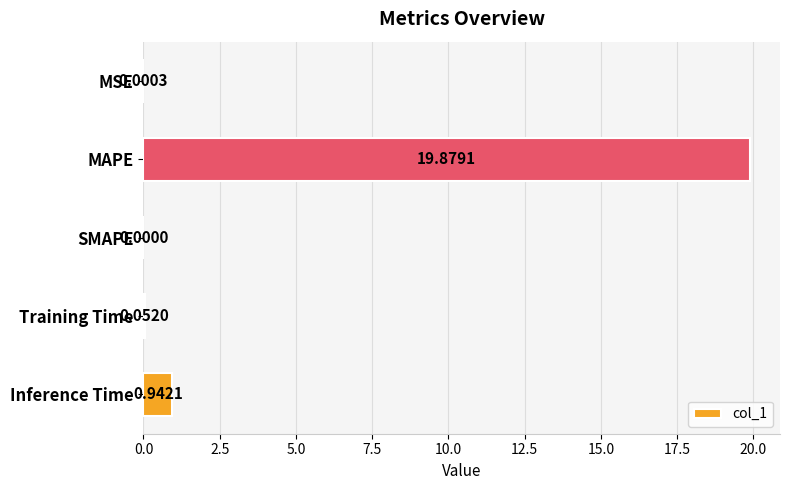

At which category does the chart reach its peak across all series?

MAPE